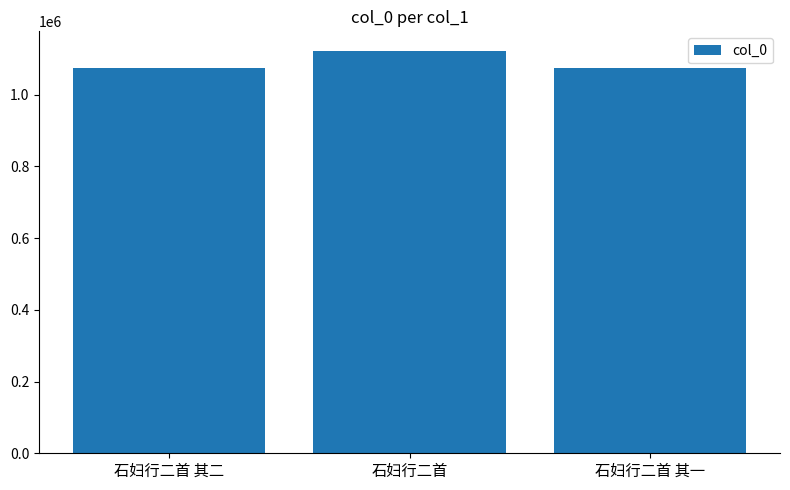

Is it true that the value at 石妇行二首 其一 is 1074681?

True